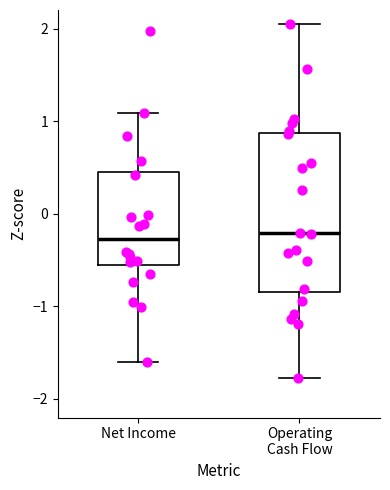

Reading left to right, read every box against the y-axis: the position of its median line, the range the box covers, and the ends of its whiskers. The values are not printed on the chart, so give them approximately, as read against the axis.

Net Income: median -0.3, box -0.5 to 0.5, whiskers -1.6 to 1.1
Operating Cash Flow: median -0.2, box -0.8 to 0.9, whiskers -1.8 to 2.0